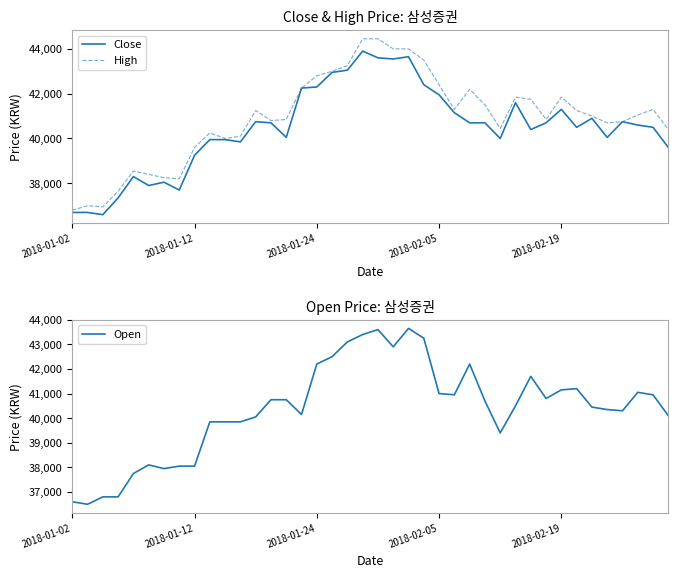

What is the difference between the maximum and second lowest values in the Open series?

7050